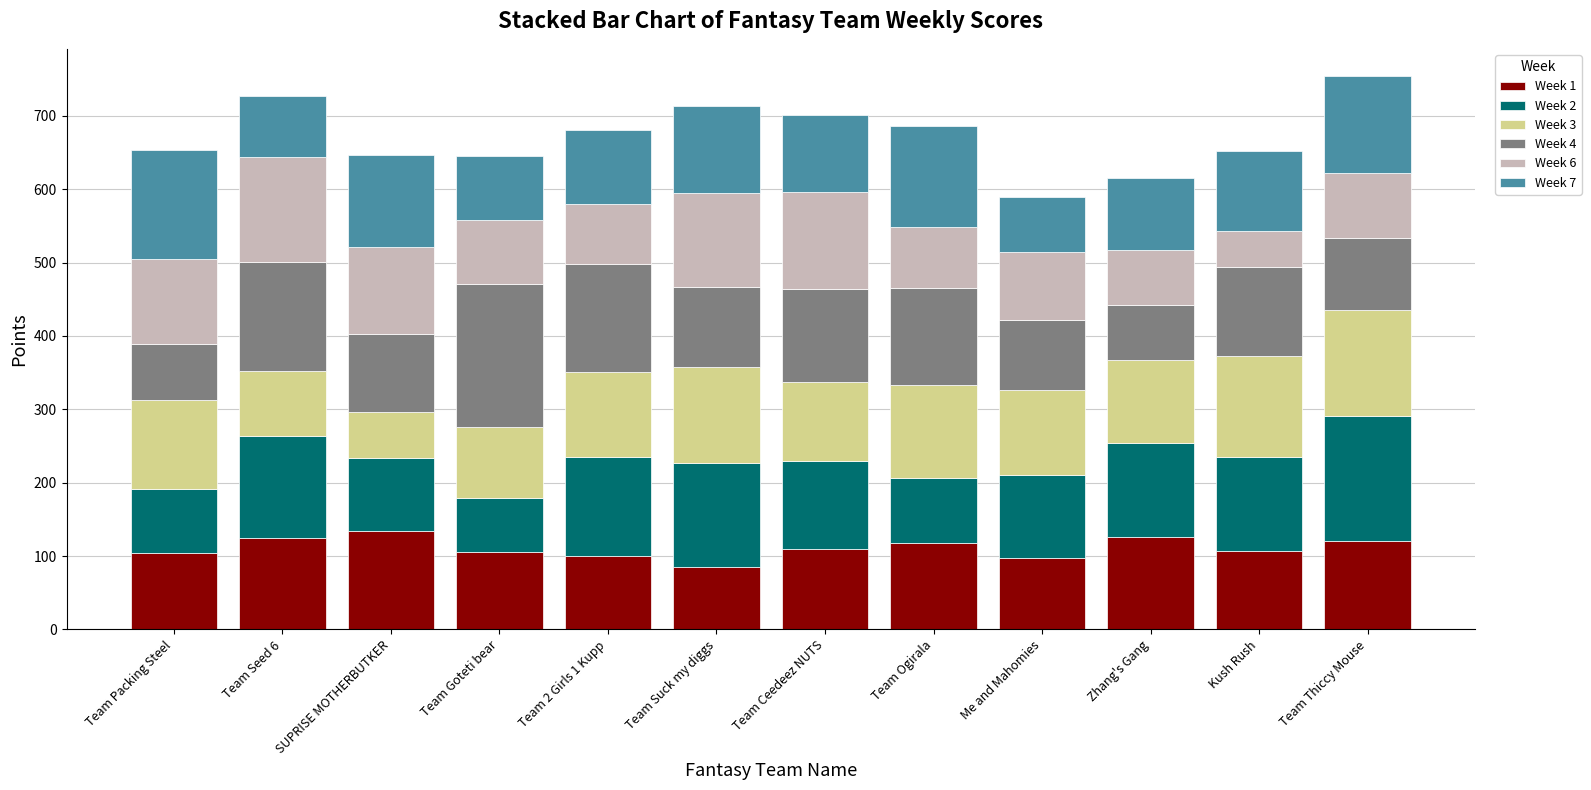

What is the average value of the Week 1 series?

110.9